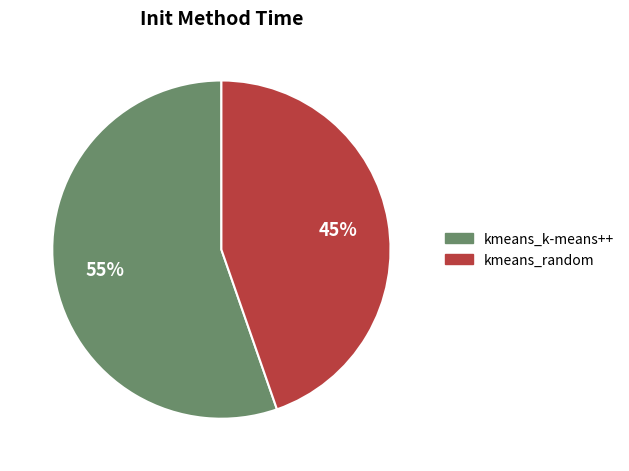

Approximately how many times larger is the value at kmeans_random compared to kmeans_k-means++?

0.8